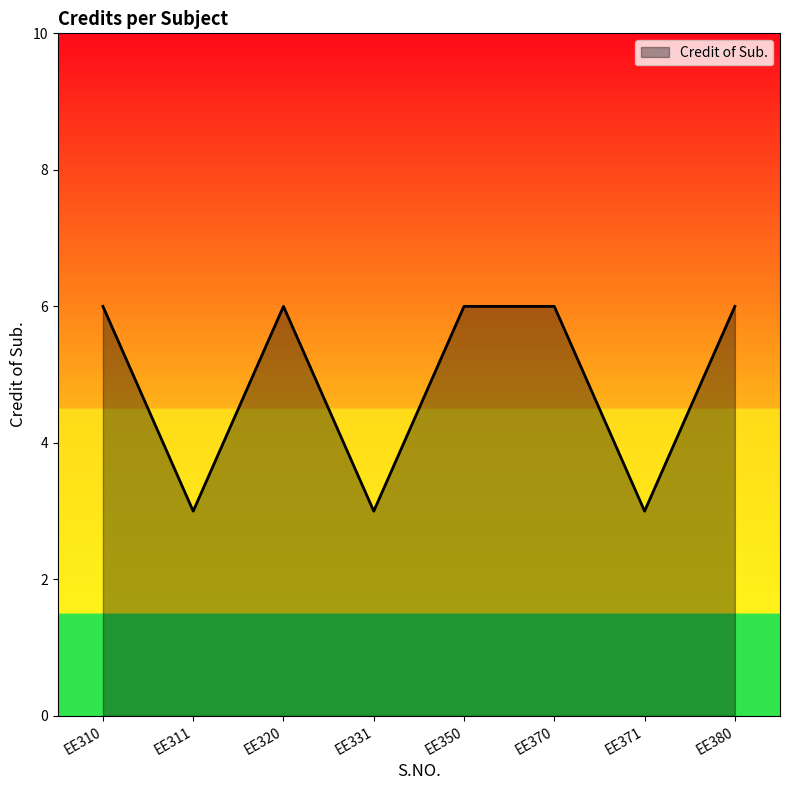

True or false: the data shows 6 at EE310.

True